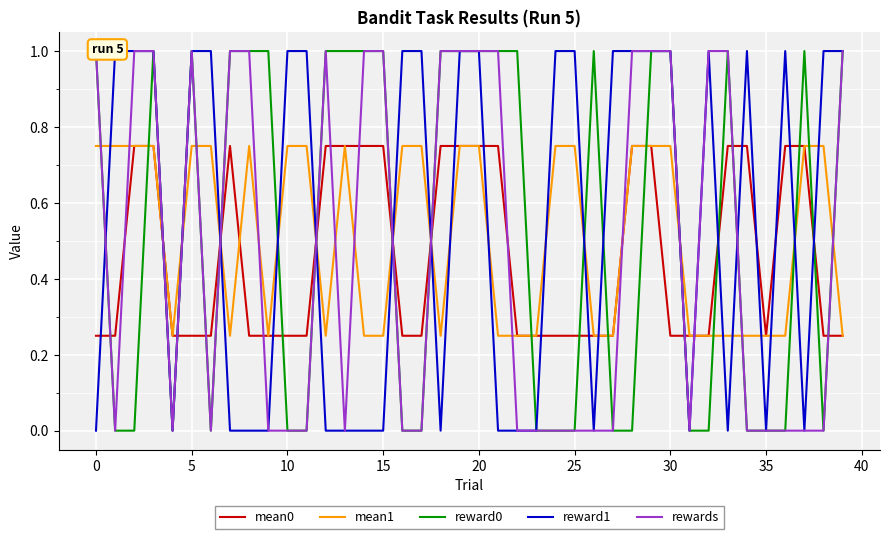

How many categories are shown in the chart?

40